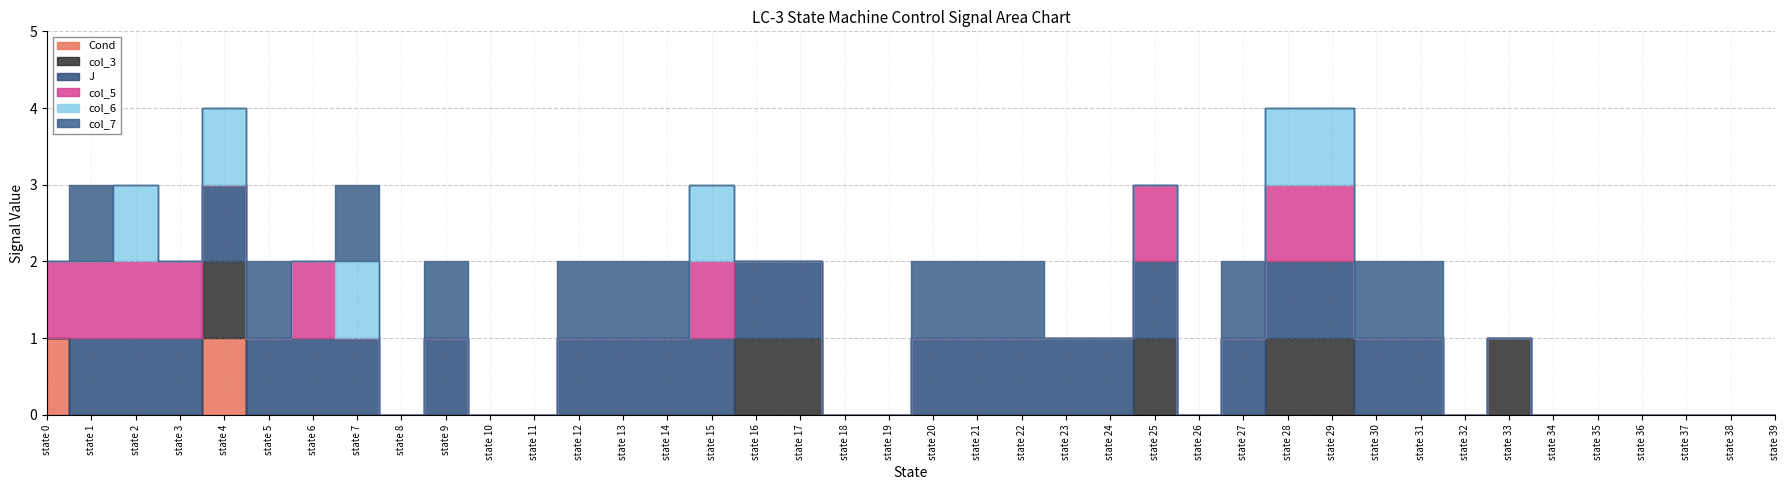

Rank the categories by Cond value from highest to lowest.

state 0, state 4, state 1, state 2, state 3, state 5, state 6, state 7, state 8, state 9, state 10, state 11, state 12, state 13, state 14, state 15, state 16, state 17, state 18, state 19, state 20, state 21, state 22, state 23, state 24, state 25, state 26, state 27, state 28, state 29, state 30, state 31, state 32, state 33, state 34, state 35, state 36, state 37, state 38, state 39